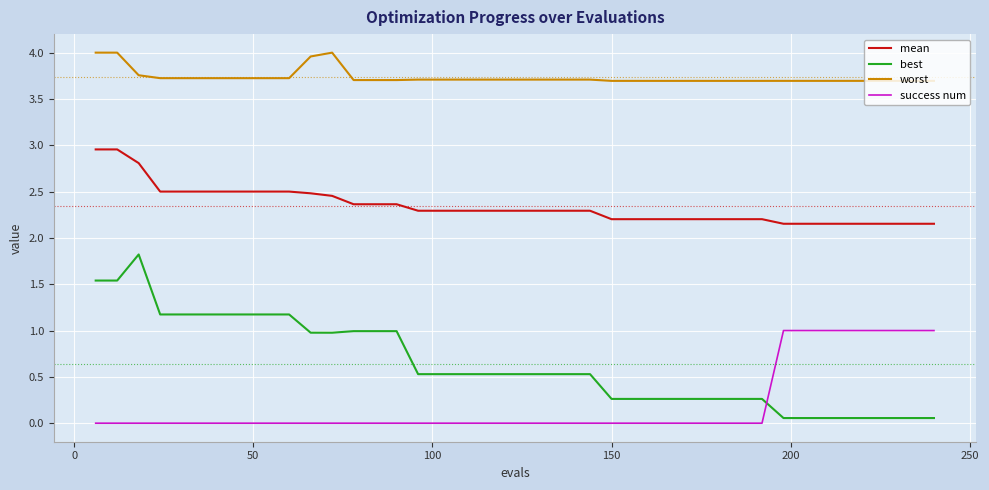

Does the chart display data point markers on the line(s)?

No